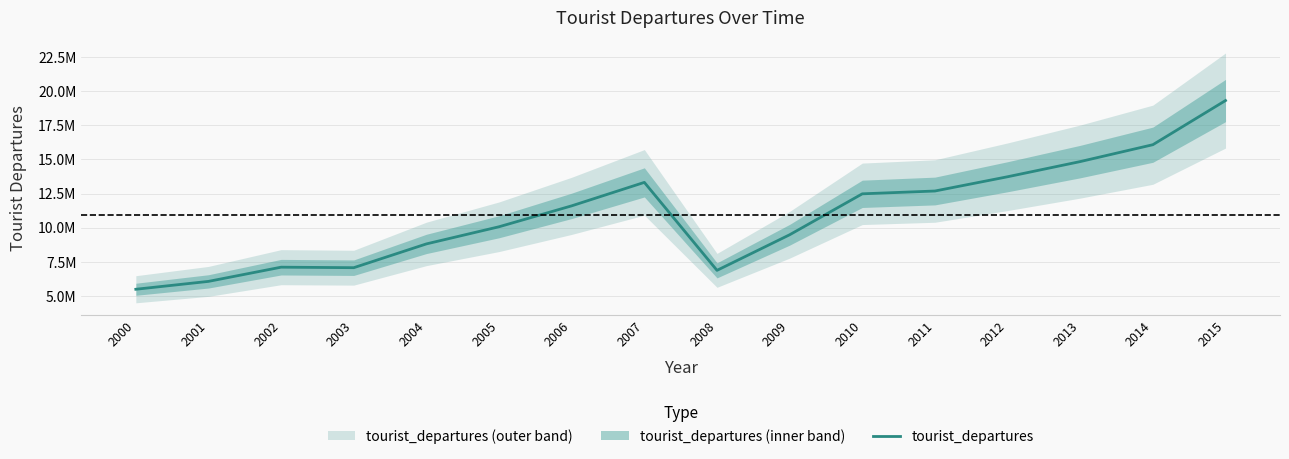

The value at 2004 is 8825585. True or false?

True